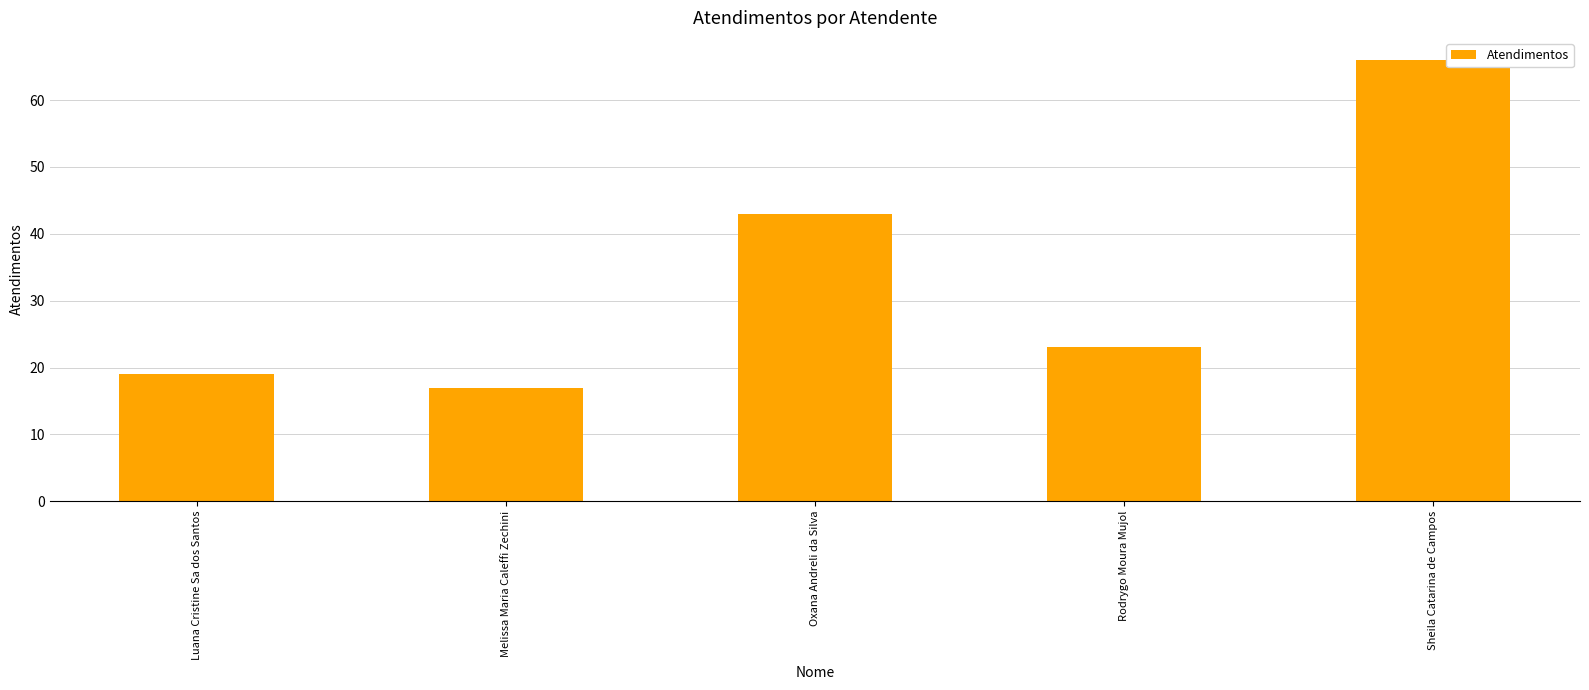

True or false: the data shows 66 at Sheila Catarina de Campos.

True